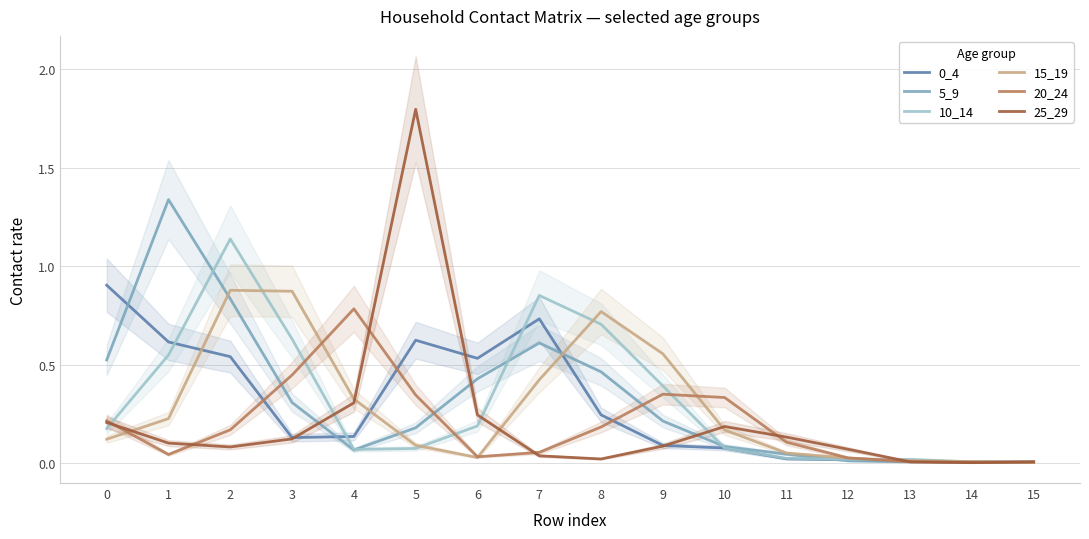

Is the value of 5_9 at 6 greater than the value of 25_29 at 3?

Yes